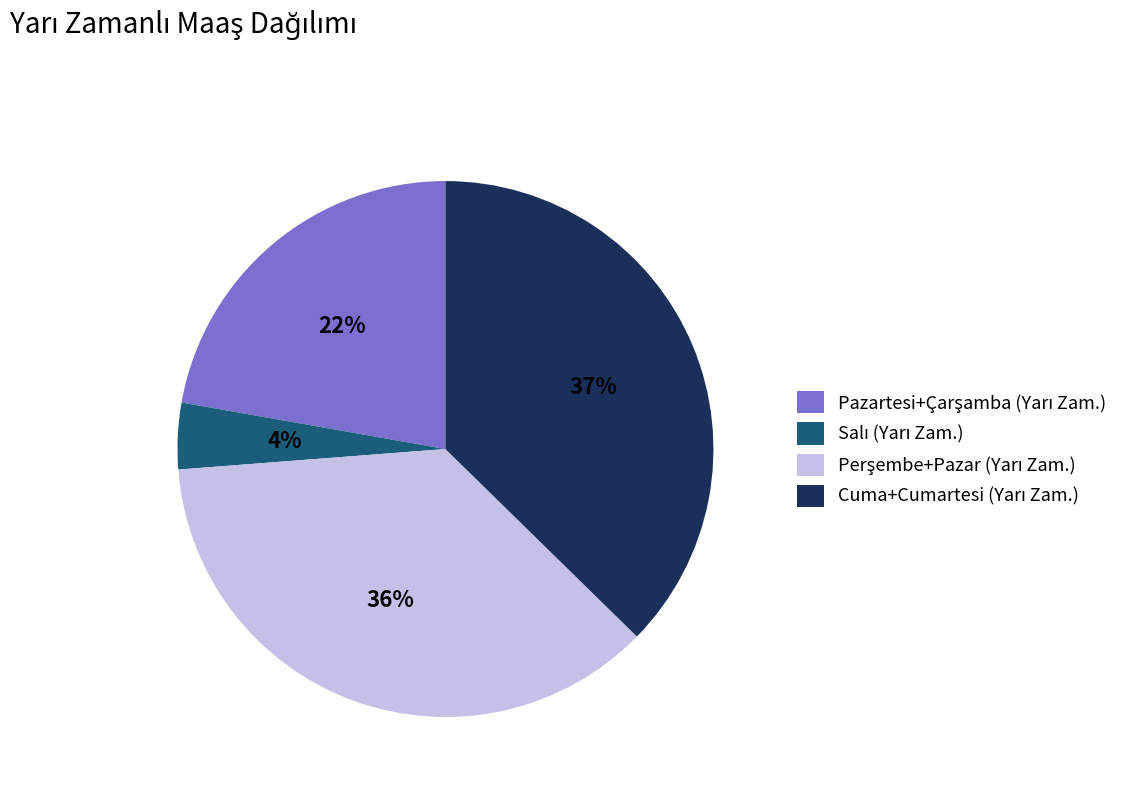

Does any single category account for the majority?

No